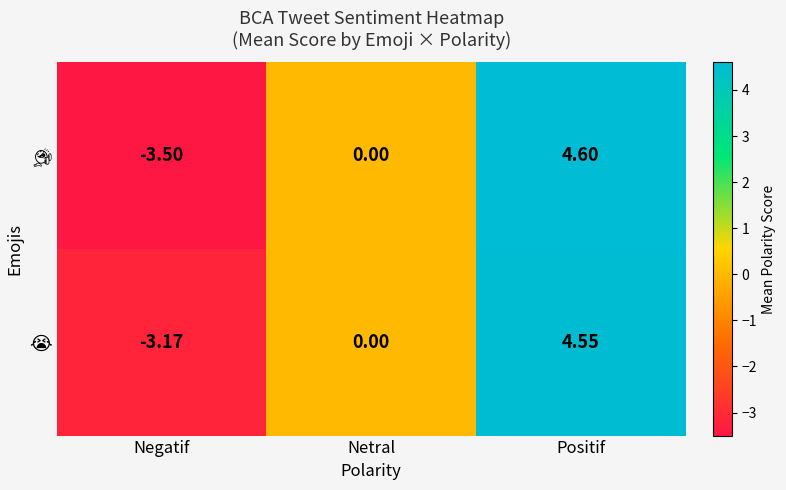

How many series are shown in this chart?

2